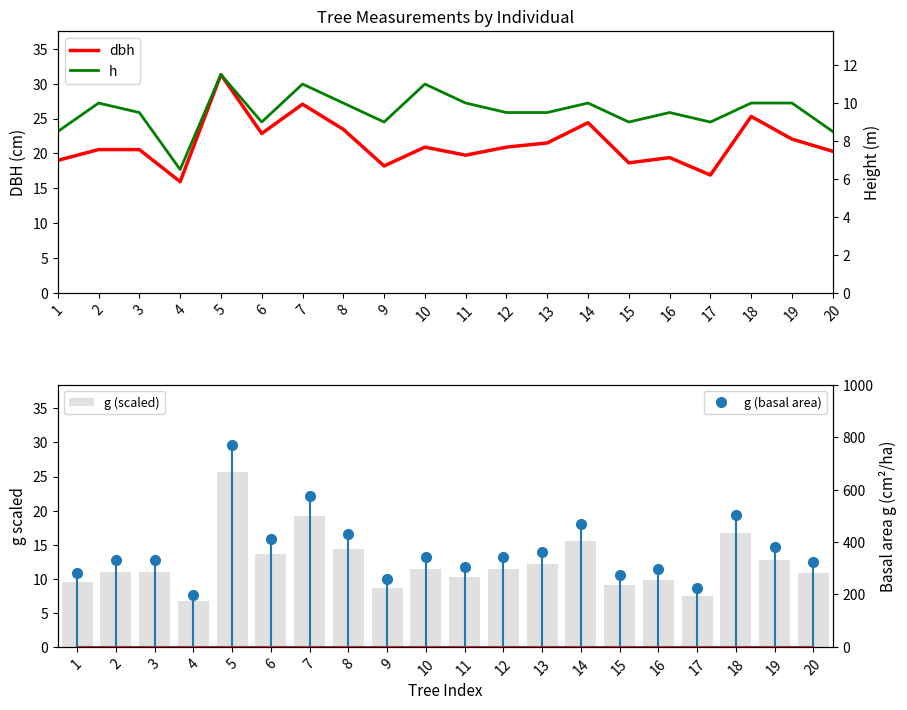

What is the minimum value shown in the chart?

6.5